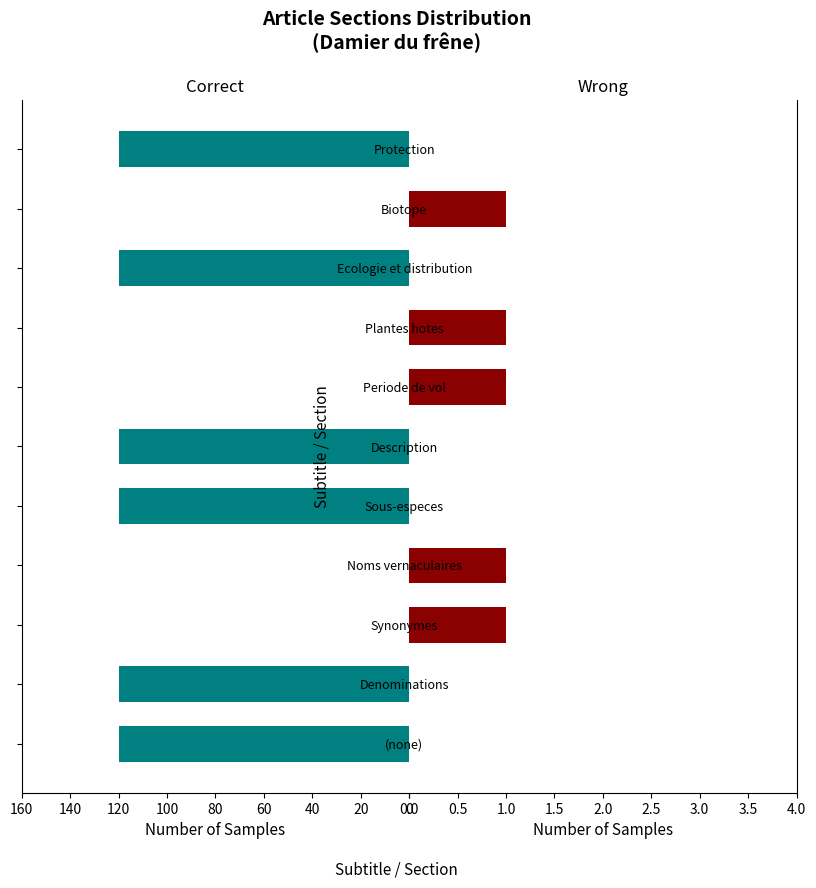

What is the approximate value of Wrong at 60?

1